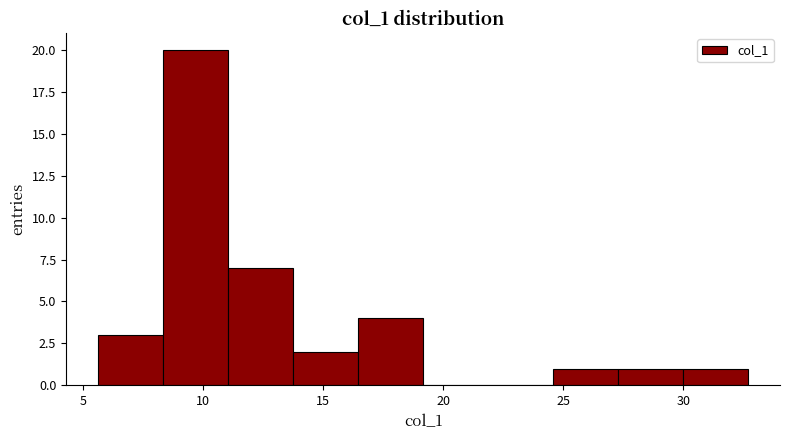

Reading left to right, list every bar in this chart as the range it spans on the x-axis followed by its height. Neither the bar edges nor the heights are printed on the chart, so give them approximately, as read against the axes.

5.5 to 8.5: 3
8.5 to 11.0: 20
11.0 to 14.0: 7
14.0 to 16.5: 2
16.5 to 19.0: 4
19.0 to 22.0: 0
22.0 to 24.5: 0
24.5 to 27.5: 1
27.5 to 30.0: 1
30.0 to 32.5: 1